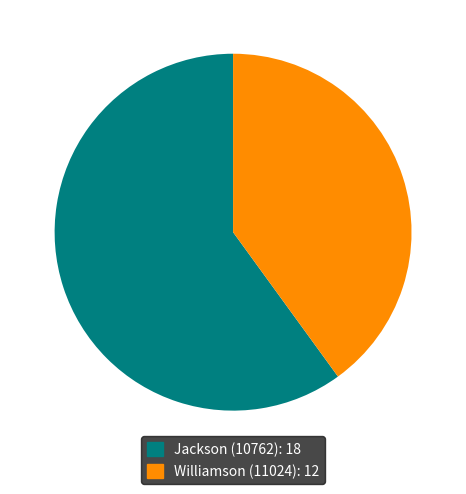

Is it true that Williamson (11024) is 40% of the pie?

True